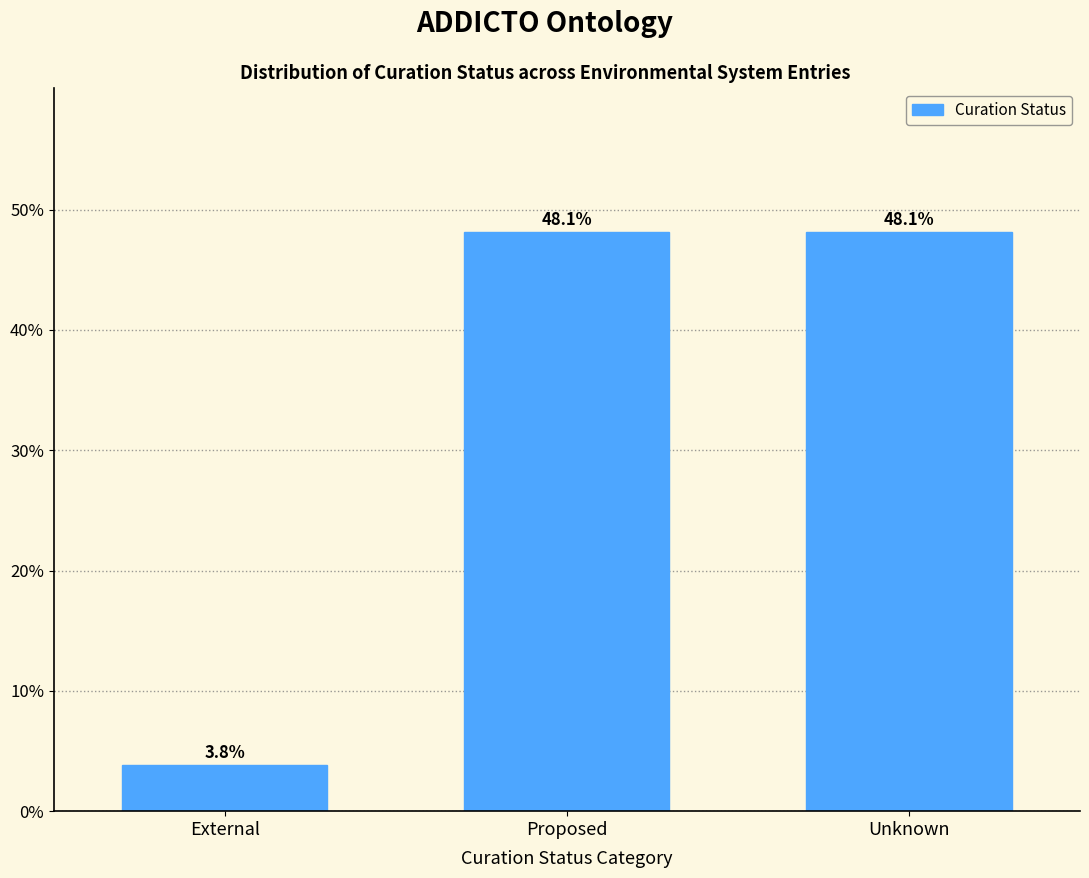

Reading left to right, transcribe all the data shown in this chart.

External=3.8	Proposed=48.1	Unknown=48.1